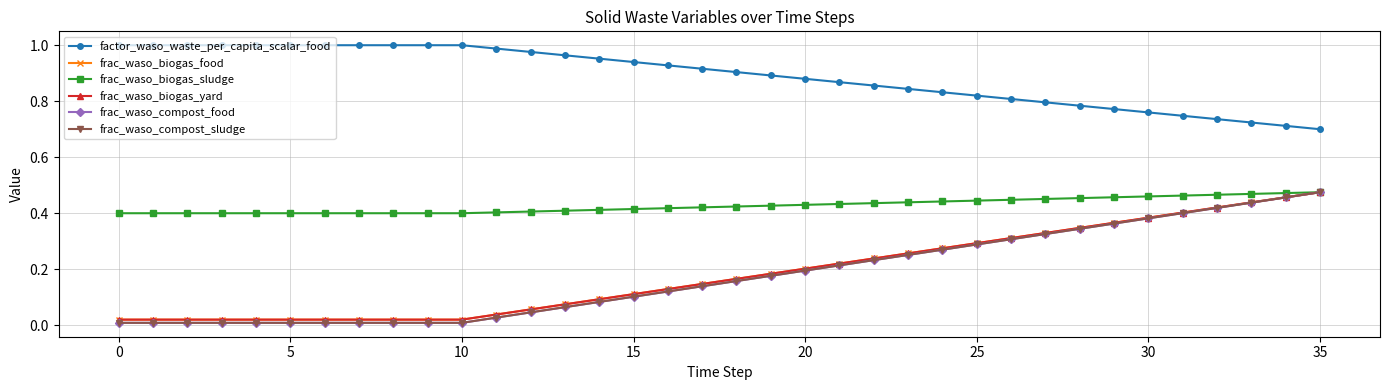

Is this an area chart (filled region under the line)?

No